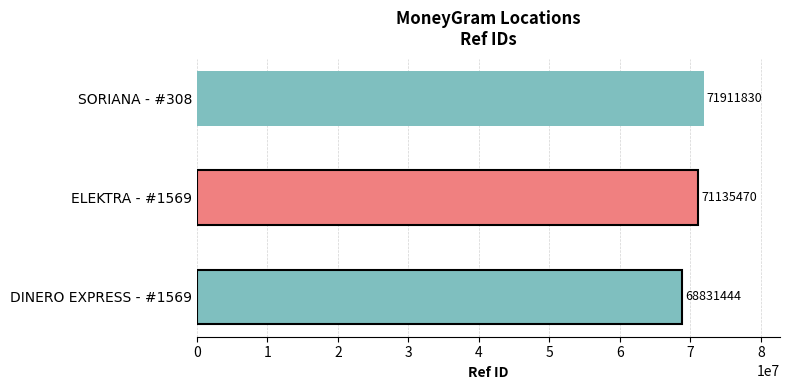

The chart shows a value of 71135470 at ELEKTRA - #1569. True or false?

True